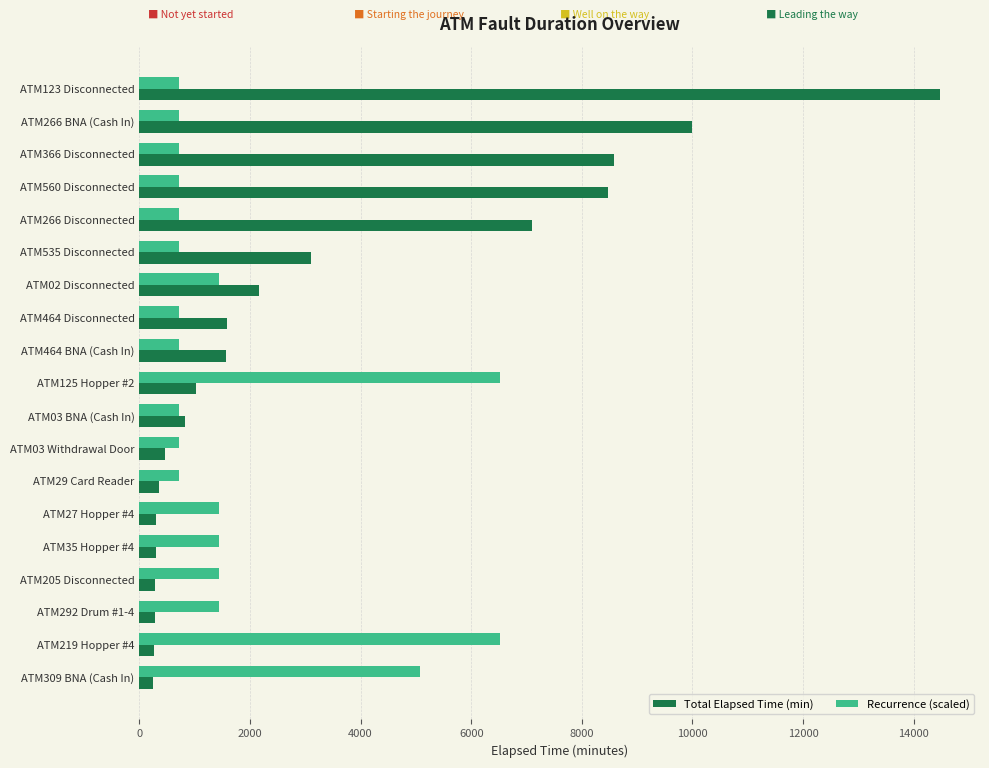

What is the sum of all Total Elapsed Time (min) values?

61375.0